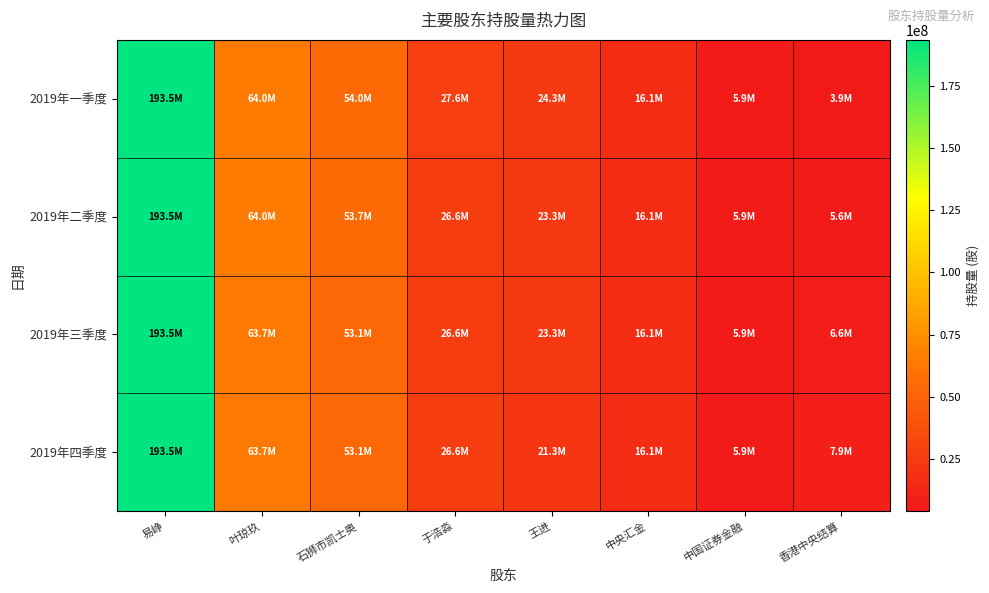

Which category has the highest value across all series?

易峥